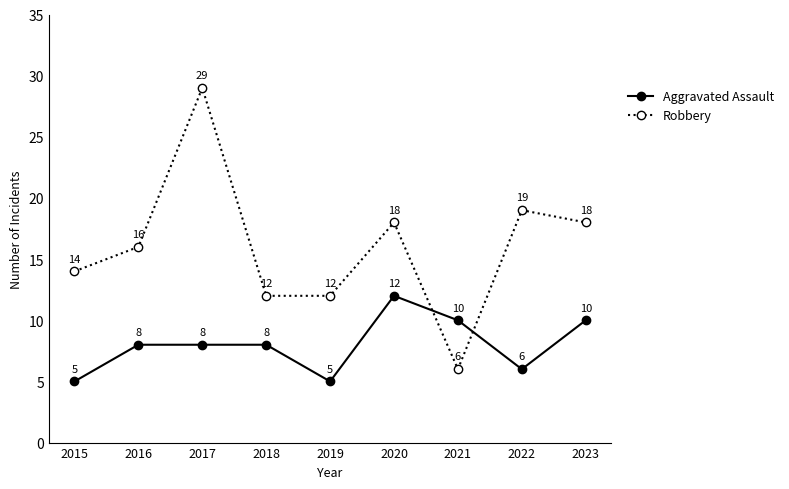

What is the value of the Aggravated Assault point at the 3rd from the left?

8